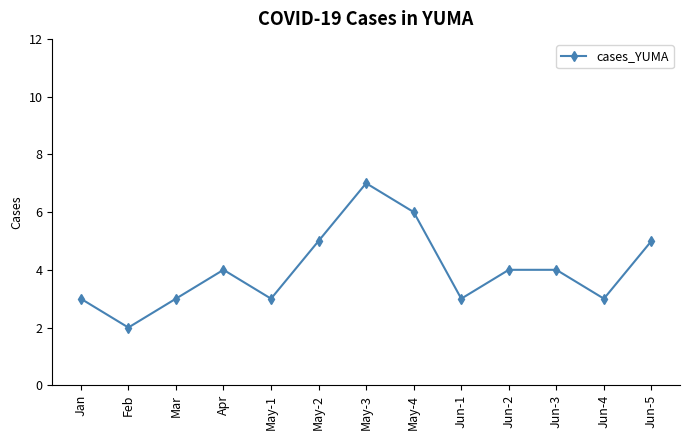

What is the maximum value shown in the chart?

7